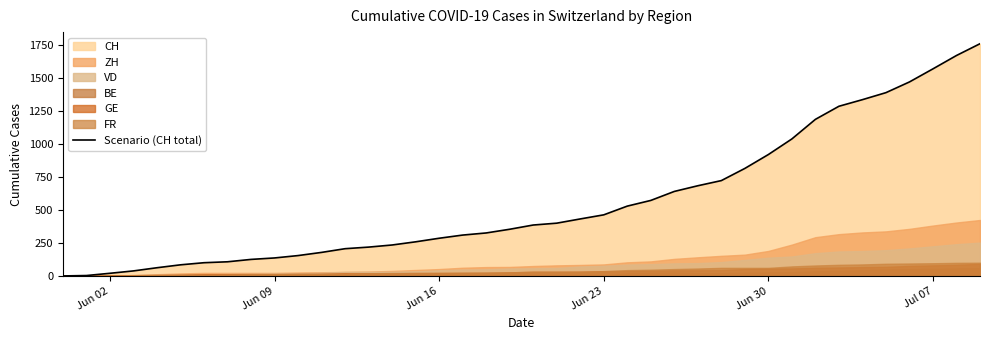

How many data points are less than 385?

20